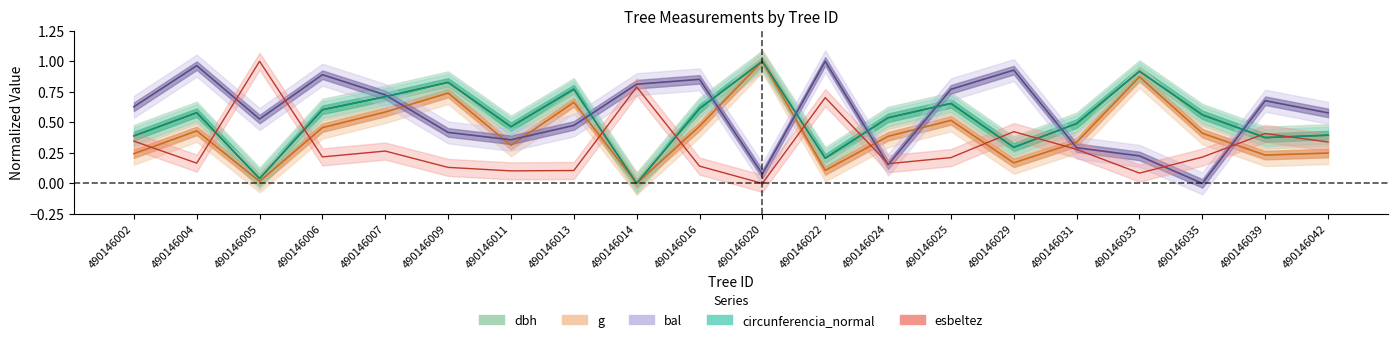

List the labels in order of dbh value, largest first.

490146020, 490146033, 490146009, 490146013, 490146007, 490146025, 490146016, 490146006, 490146004, 490146035, 490146024, 490146031, 490146011, 490146042, 490146002, 490146039, 490146029, 490146022, 490146005, 490146014